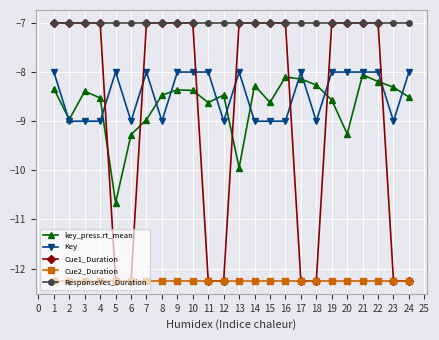

Which category has the highest value in the key_press.rt_mean series?

21